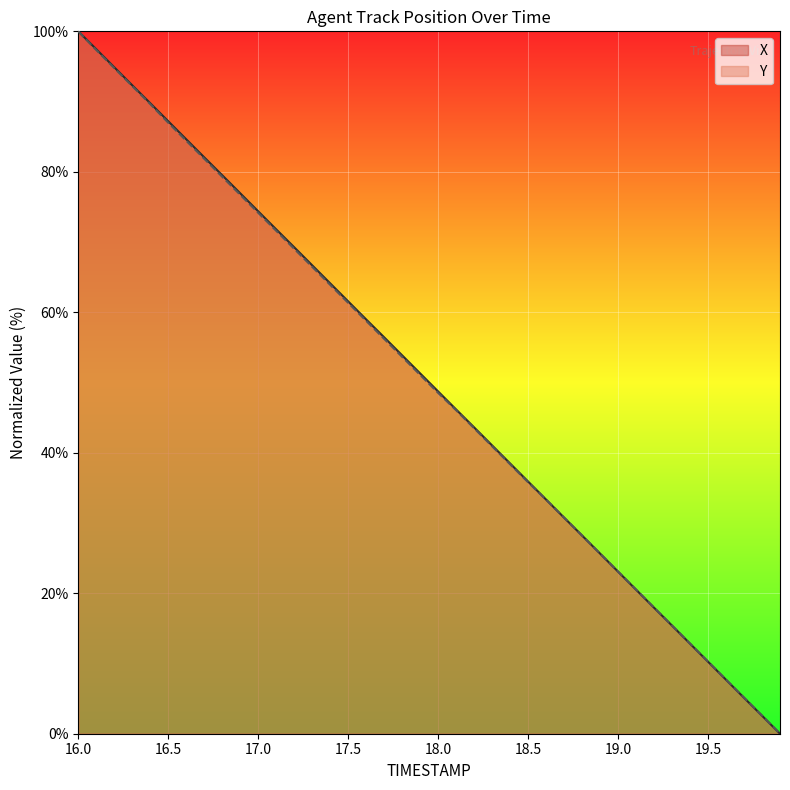

What value does the Y series have at 17.6?

58.8